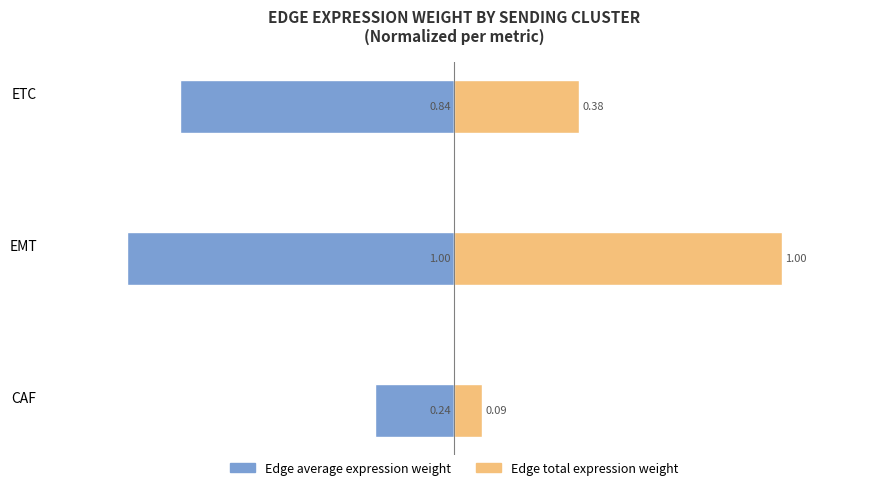

Are the bars grouped side by side (vs. stacked)?

Yes